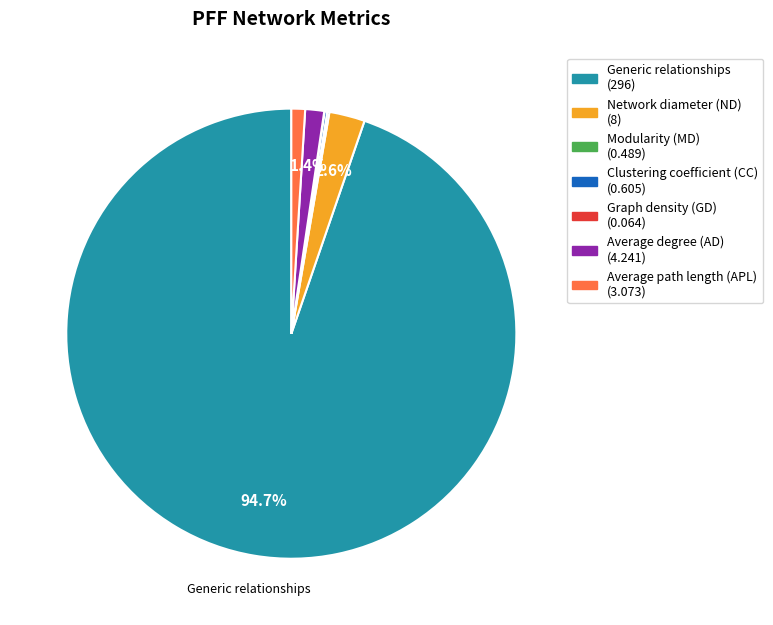

To the nearest percent, what portion does Average degree (AD) represent?

1%